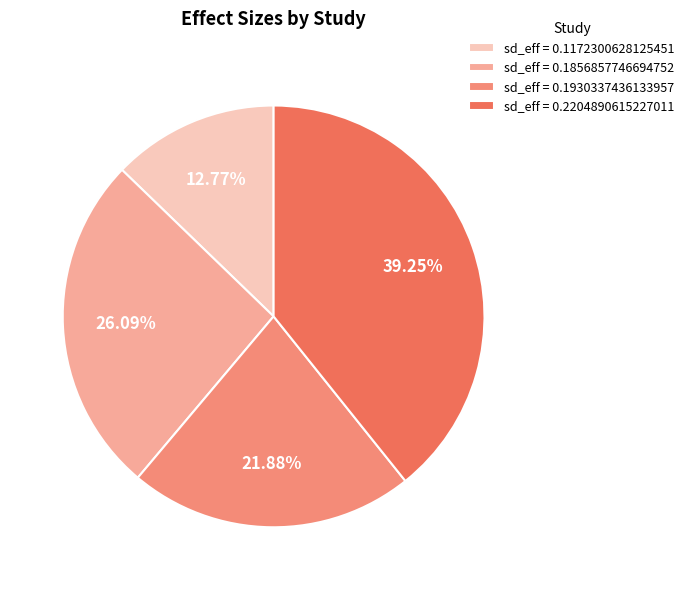

Does any single category account for the majority?

No